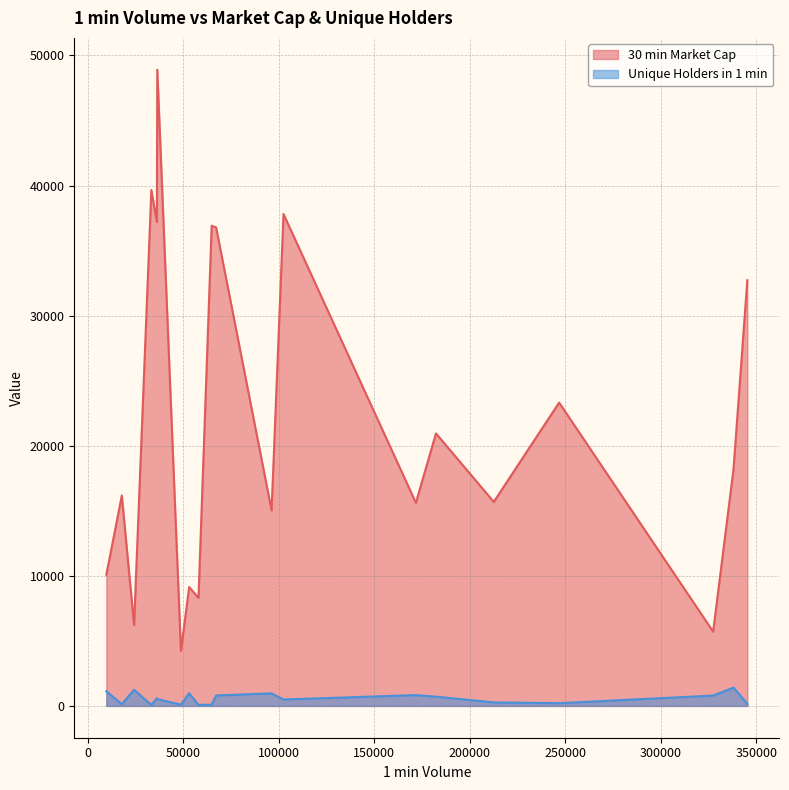

Rank the series by their average value, from highest to lowest.

30 min Market Cap, Unique Holders in 1 min